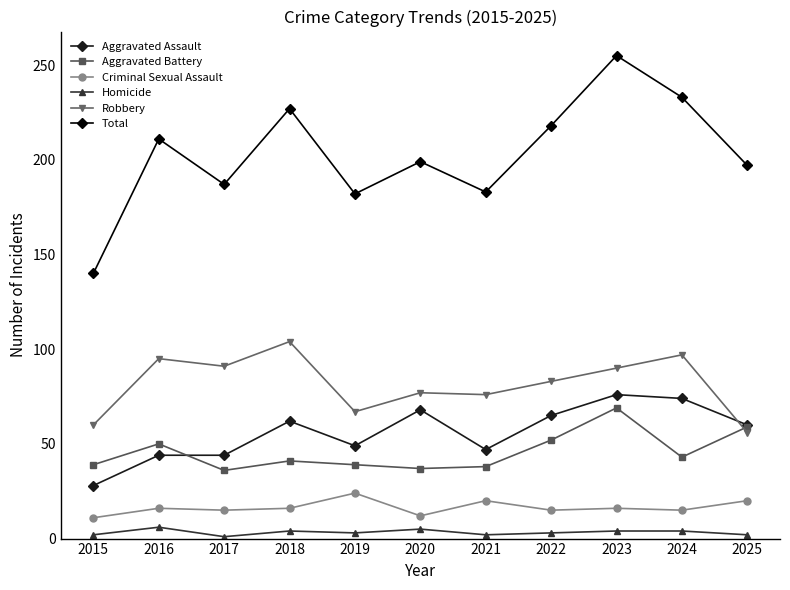

In Robbery, how many points are higher than both neighbors (excluding endpoints)?

4